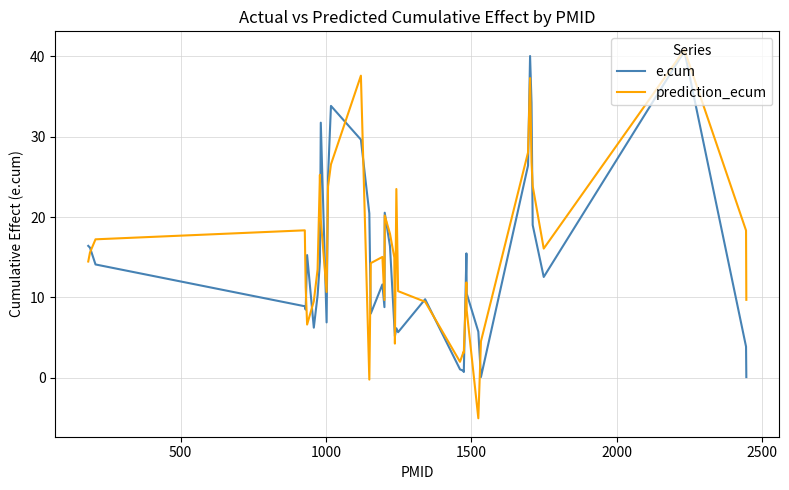

What is the highest value of the e.cum series?

40.7